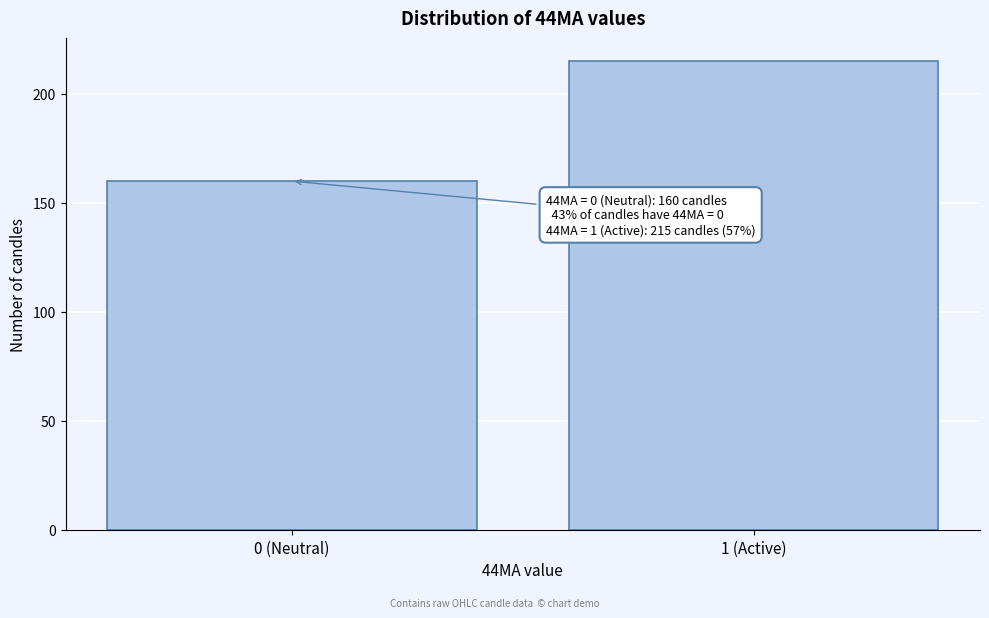

Reading left to right, what are all the values shown in this chart?

160	215